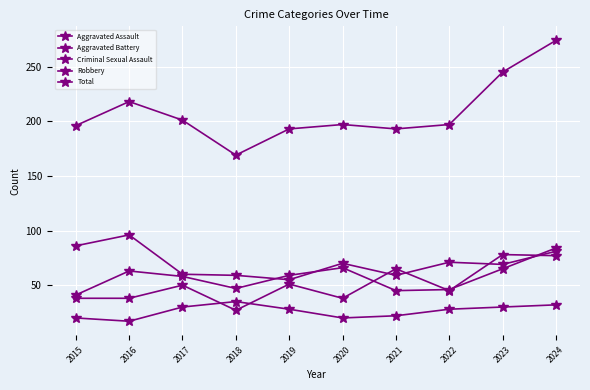

In Total, how many points are lower than both neighbors (excluding endpoints)?

2